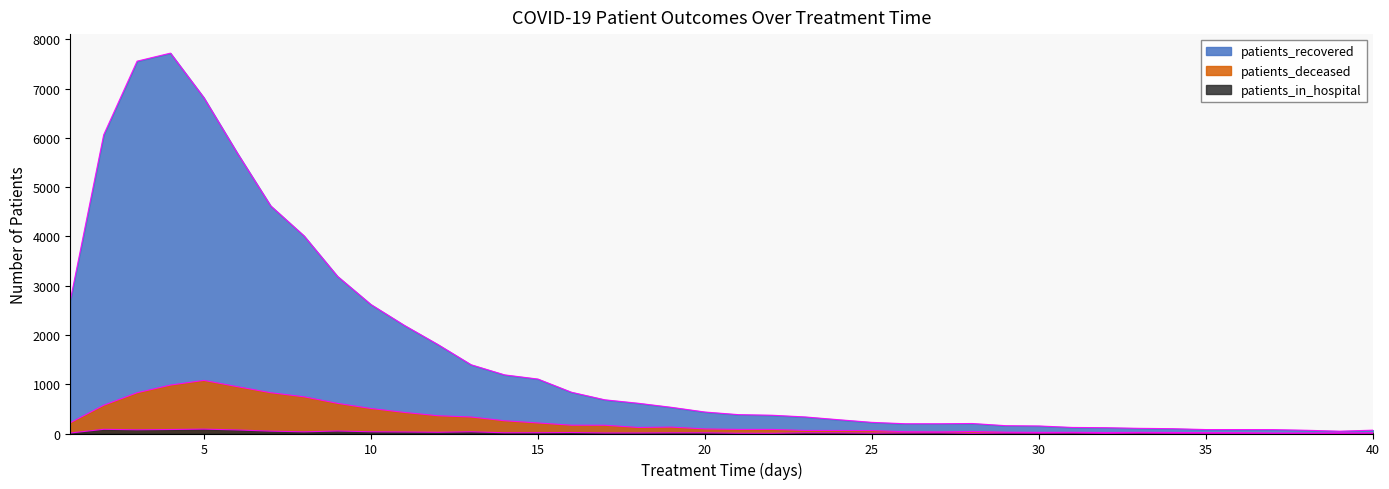

Where does the patients_in_hospital series first go above 13?

2